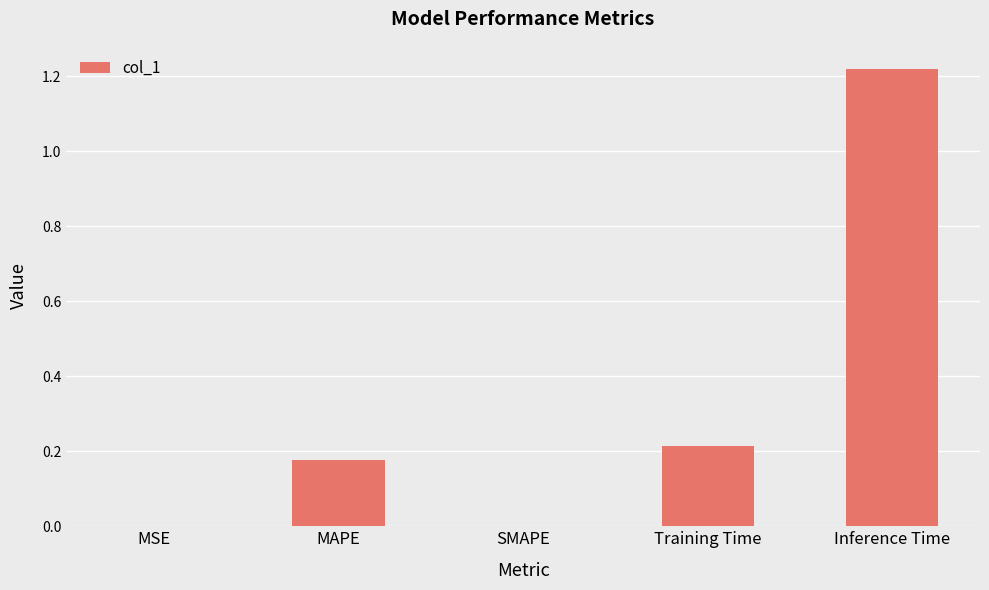

Which label corresponds to the largest value in the chart?

Inference Time